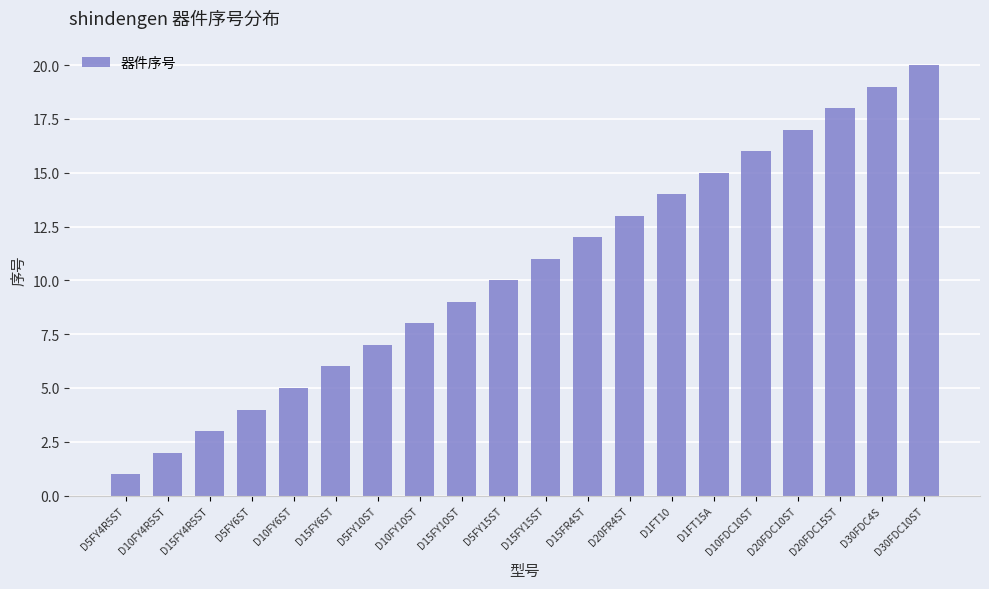

What is the approximate value at D15FY6ST?

6